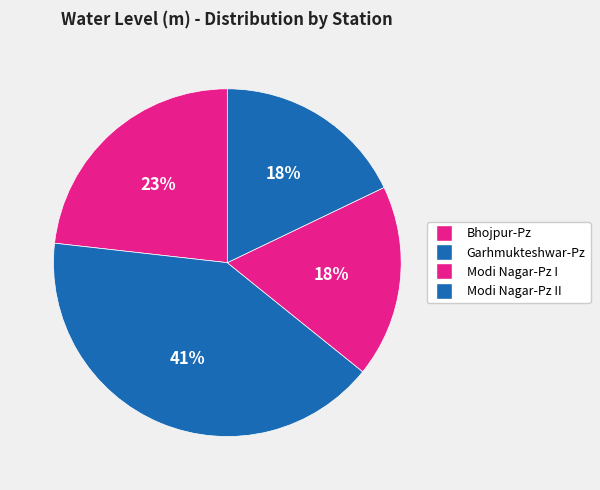

Does Modi Nagar-Pz I account for over 50% of the chart?

No